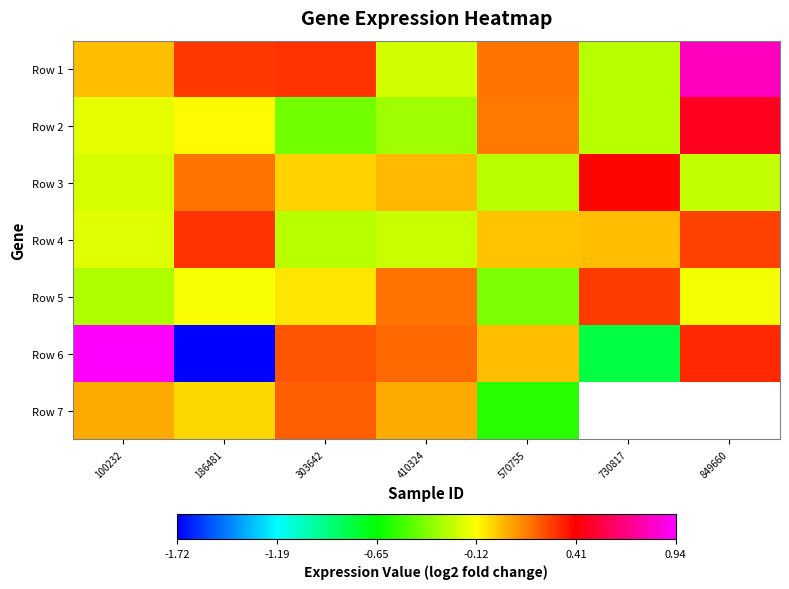

What is the sum of all Row 3 values?

-0.2